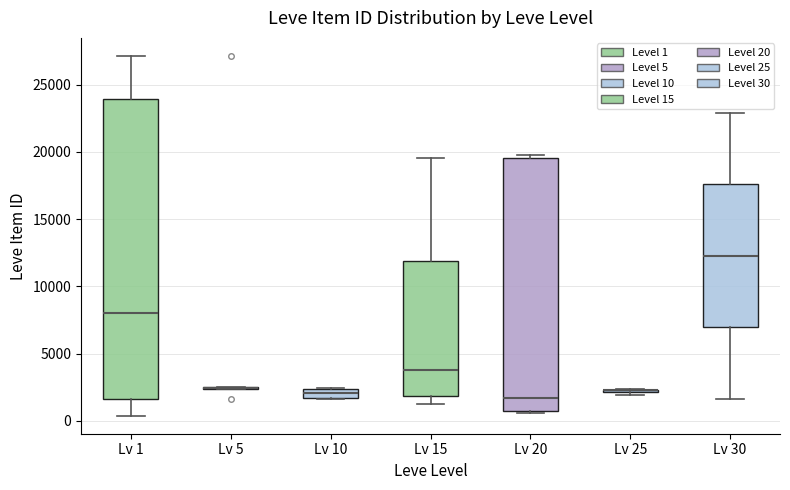

Where is the lower edge of the box for Lv 15 on the y-axis? The values are not printed on the chart, so give them approximately, as read against the axis.

2000